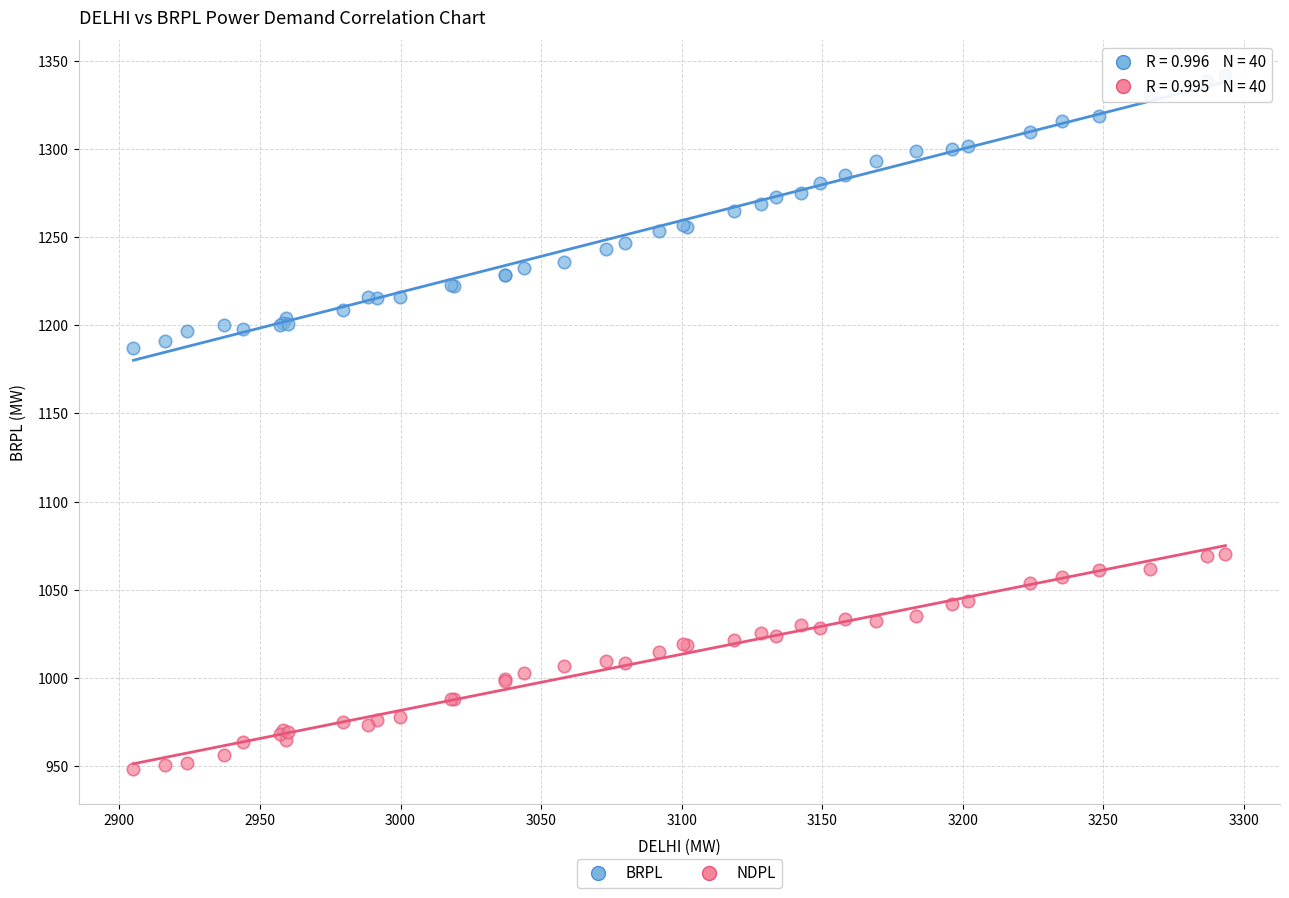

Which series contains the lowest Y value?

NDPL